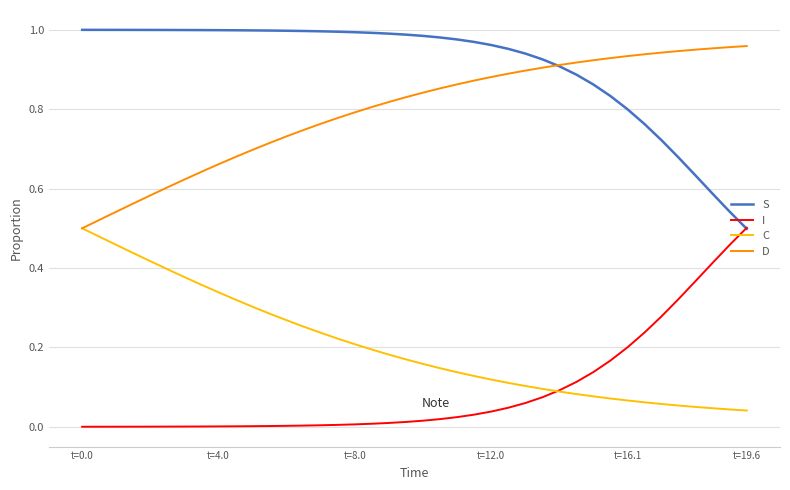

Which series has the largest total across all categories?

S